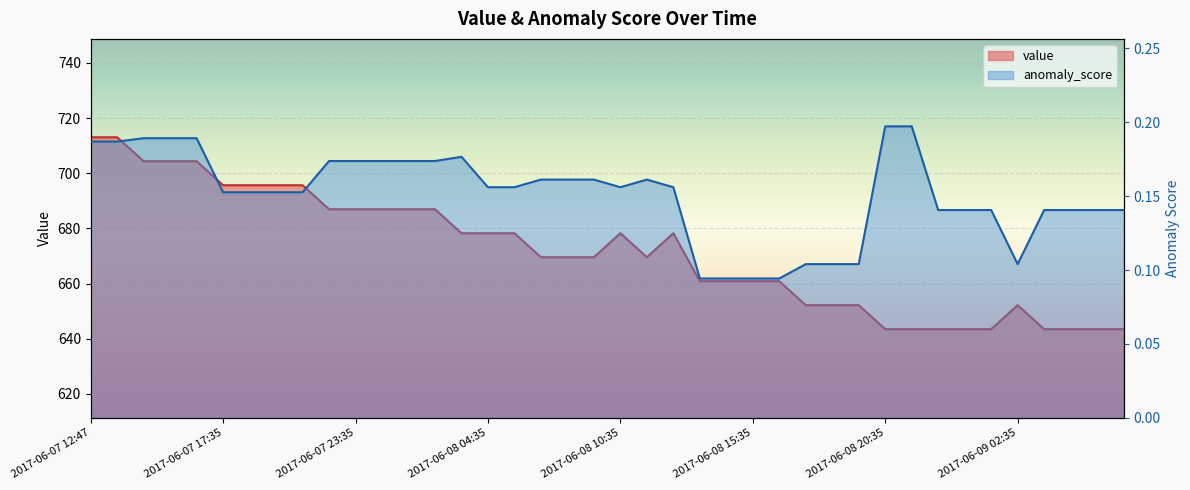

What is the label of the 38th point from the left?

2017-06-09 04:35